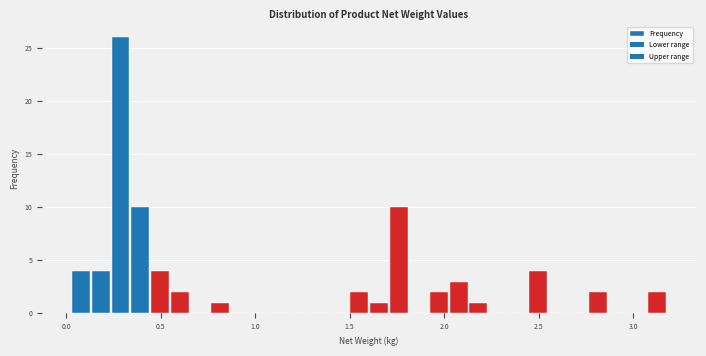

Read against the x-axis, roughly where is the centre of the tallest bar?

0.30